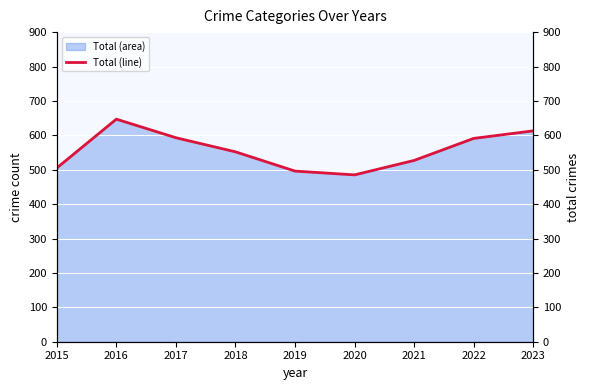

What is the difference between the values at 2017 and 2019?

97